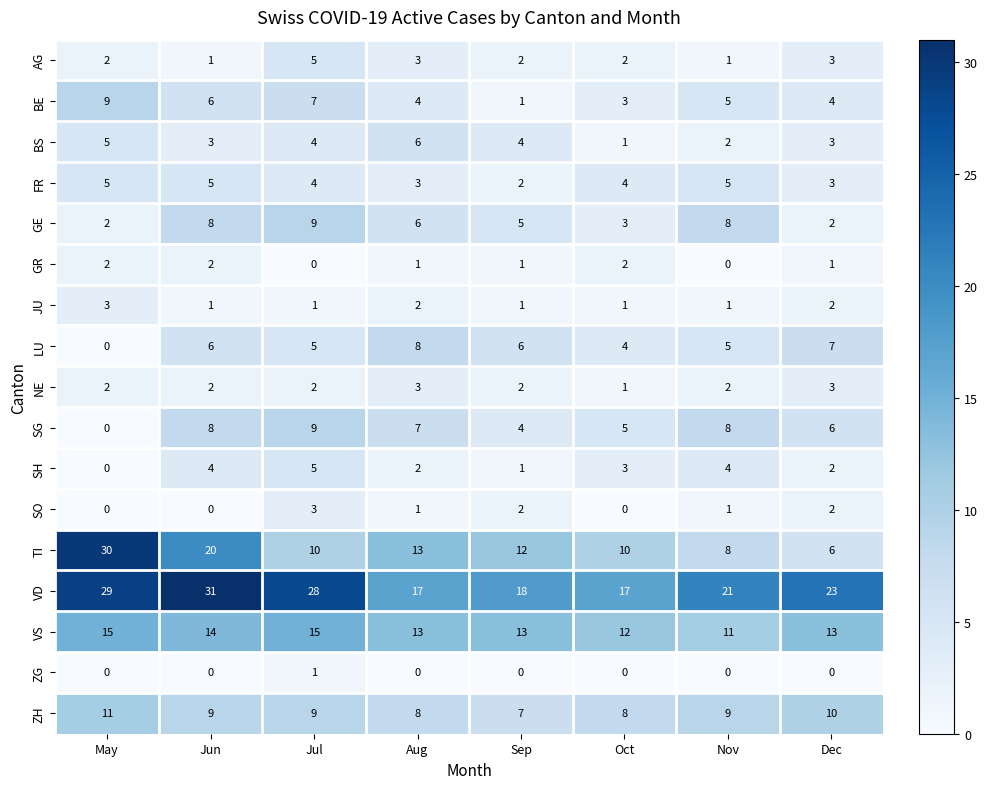

What is the difference between the second highest and second lowest values in the BS series?

3